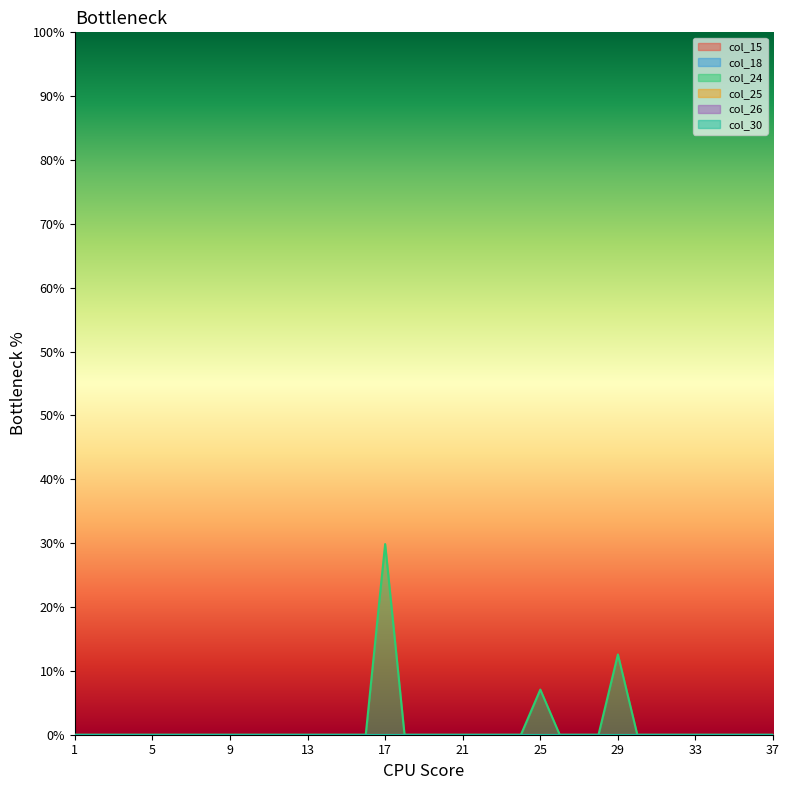

True or false: col_25 and col_24 cross at least once.

False